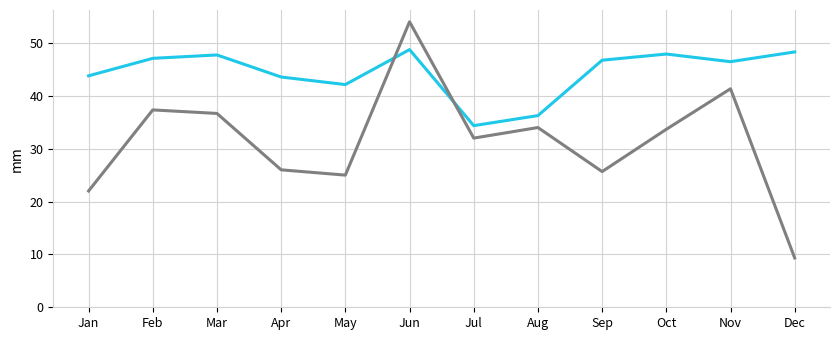

Which category has the highest value across all series?

Jun